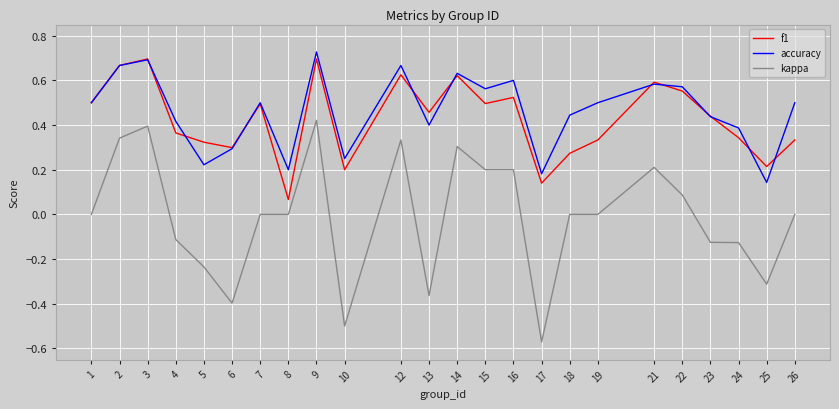

True or false: accuracy and f1 cross at least once.

True